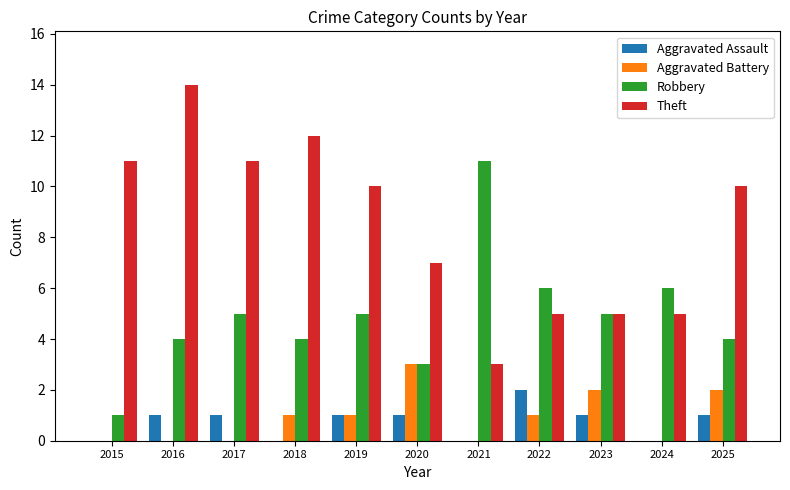

Reading left to right, what are all the values shown in this chart?

Aggravated Assault: 2015=0	2016=1	2017=1	2018=0	2019=1	2020=1	2021=0	2022=2	2023=1	2024=0	2025=1
Aggravated Battery: 2015=0	2016=0	2017=0	2018=1	2019=1	2020=3	2021=0	2022=1	2023=2	2024=0	2025=2
Robbery: 2015=1	2016=4	2017=5	2018=4	2019=5	2020=3	2021=11	2022=6	2023=5	2024=6	2025=4
Theft: 2015=11	2016=14	2017=11	2018=12	2019=10	2020=7	2021=3	2022=5	2023=5	2024=5	2025=10